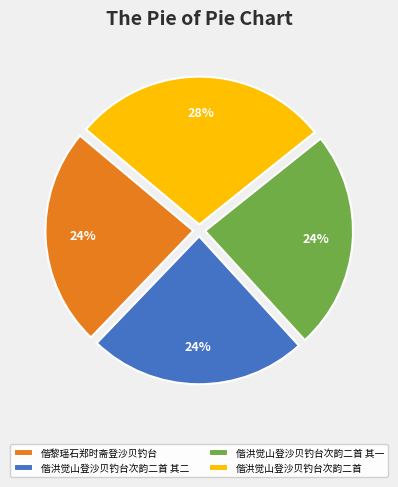

What is the largest slice in the pie chart?

偕洪觉山登沙贝钓台次韵二首